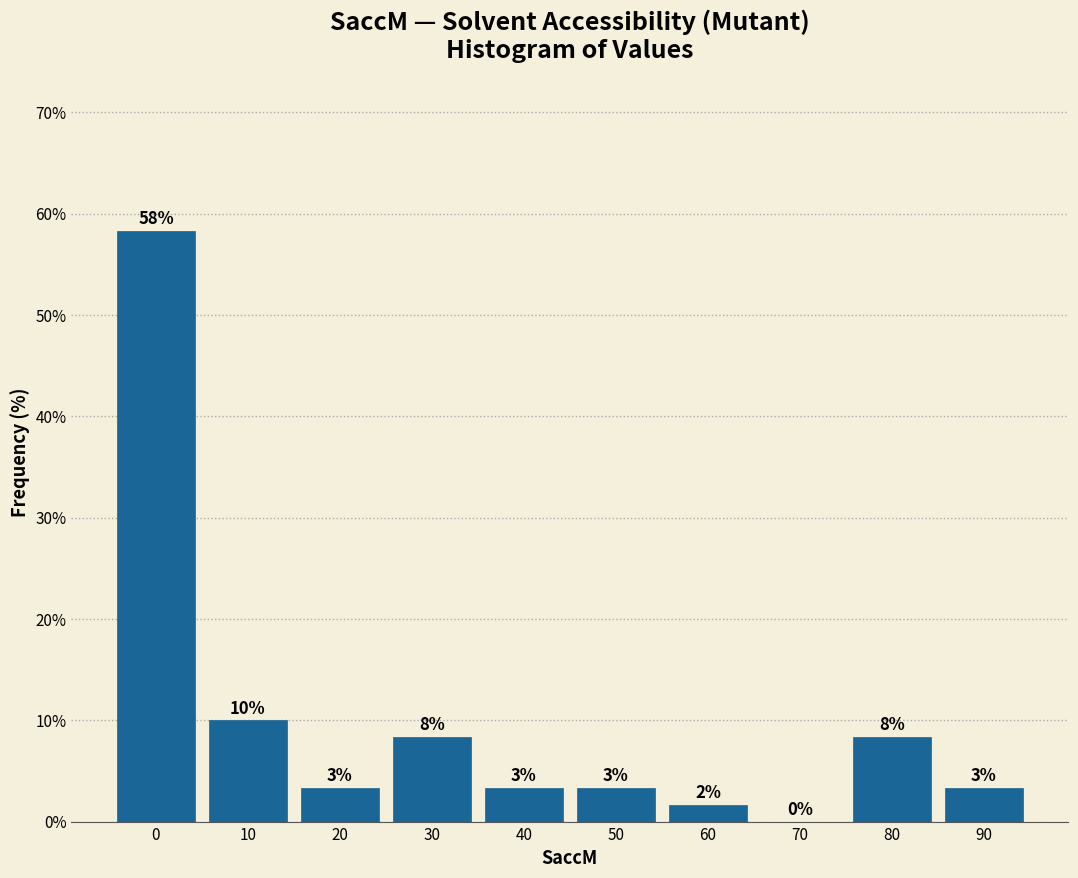

Are the bars horizontal?

No